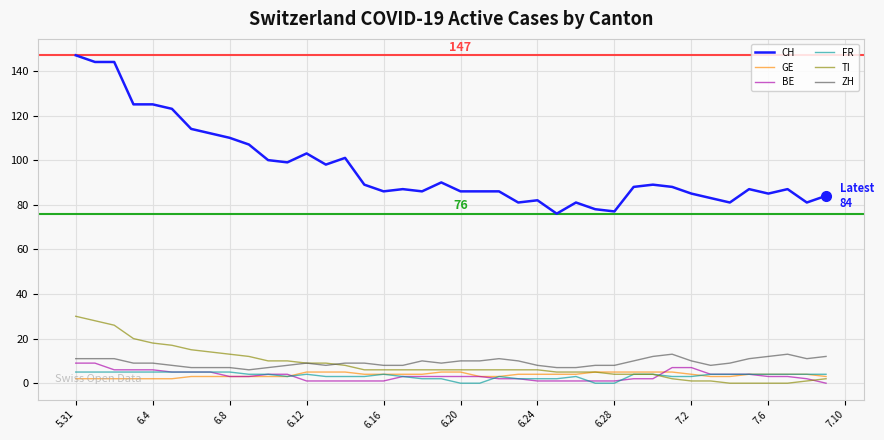

Which series has the largest range (max minus min)?

CH